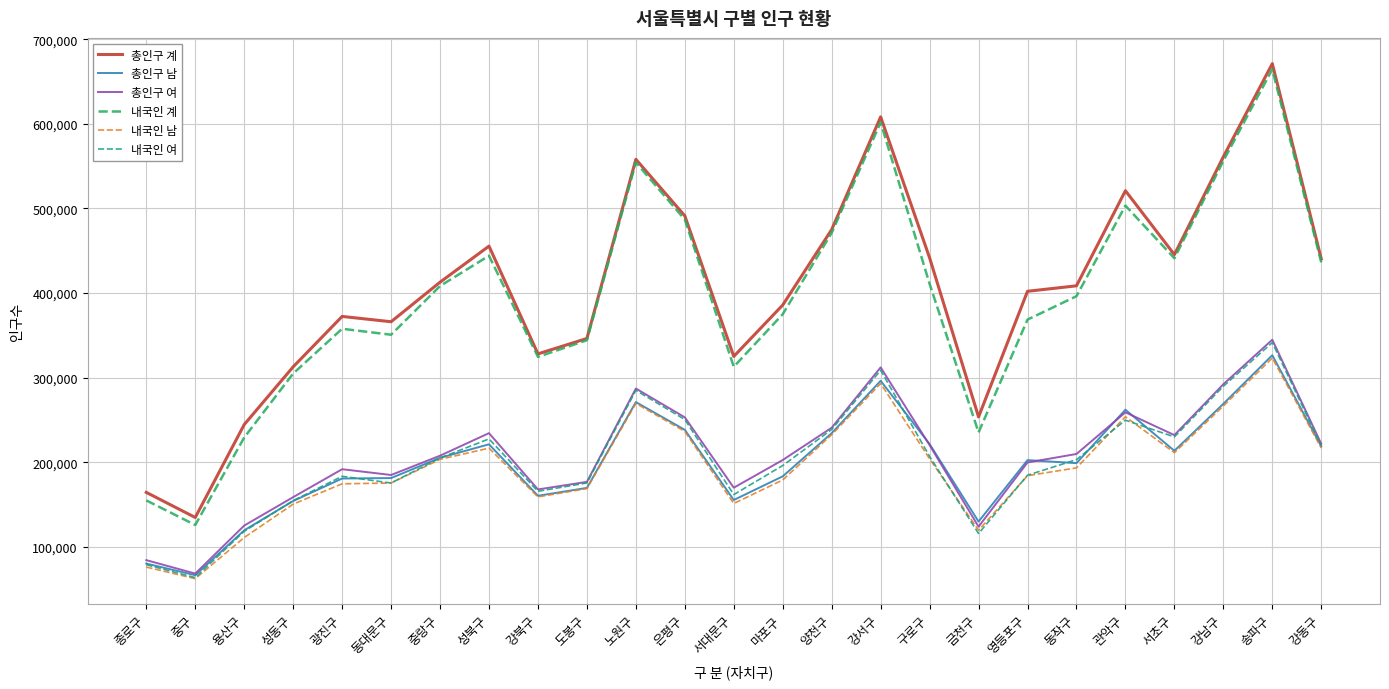

True or false: 총인구 계 has a value of 402024 at 영등포구.

True